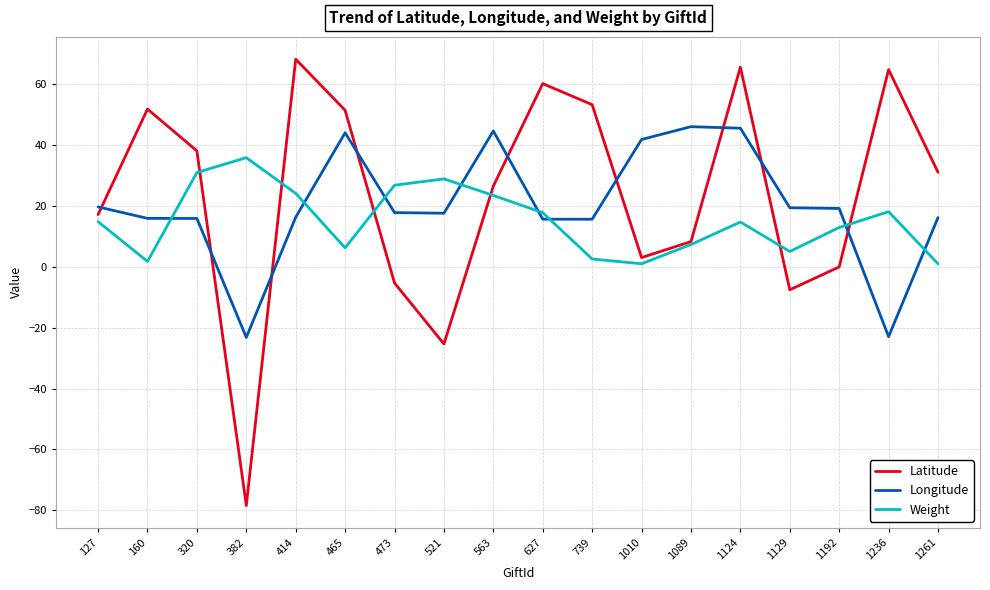

Between 1010 and 1124, which series saw the biggest shift?

Latitude